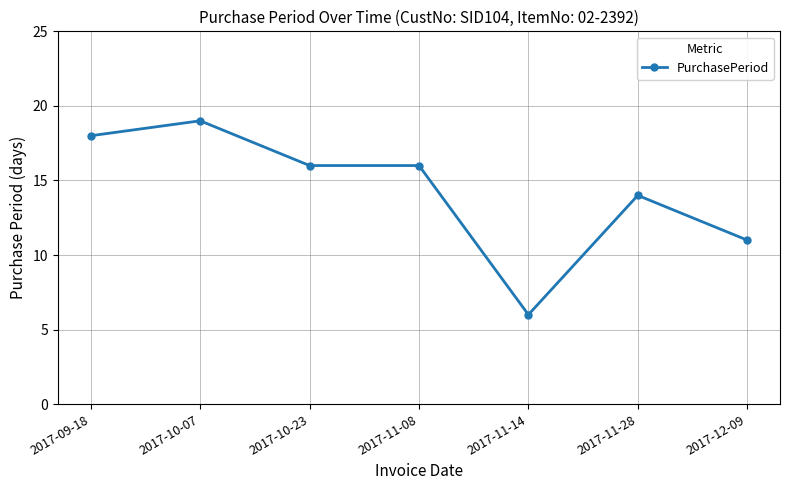

How many lines are shown in the chart?

1